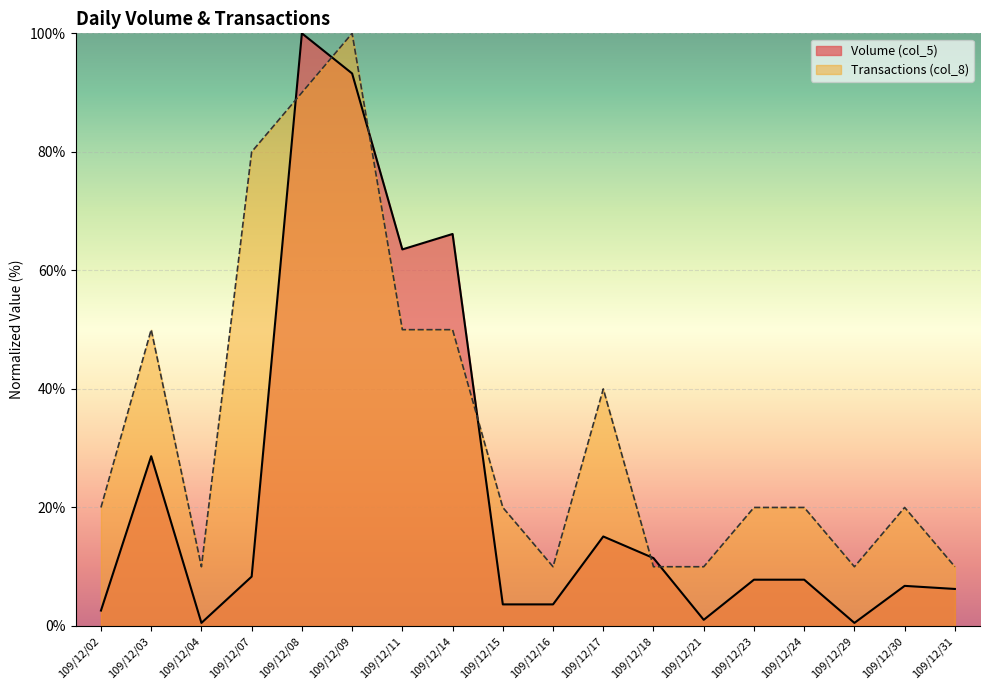

The Transactions (col_8) series shows 10.0 at 109/12/29. True or false?

True